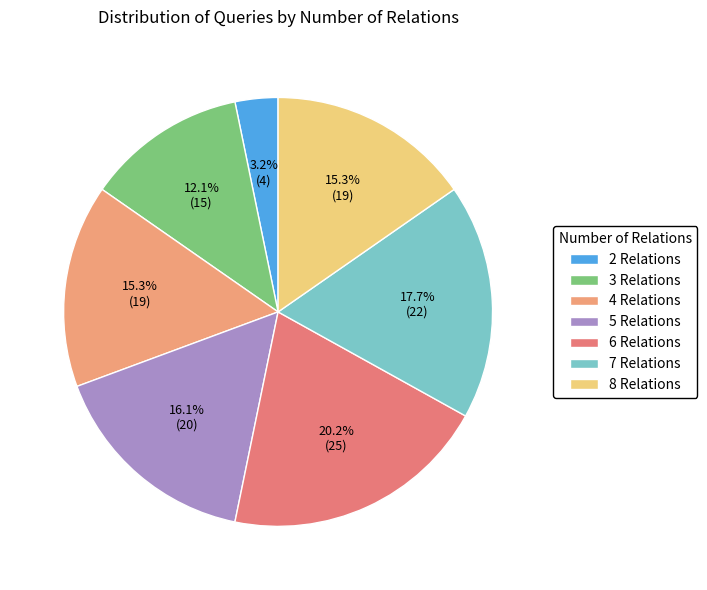

To the nearest percent, what is the average slice percentage?

14%